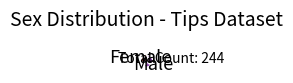

Count the number of slices in the pie.

2